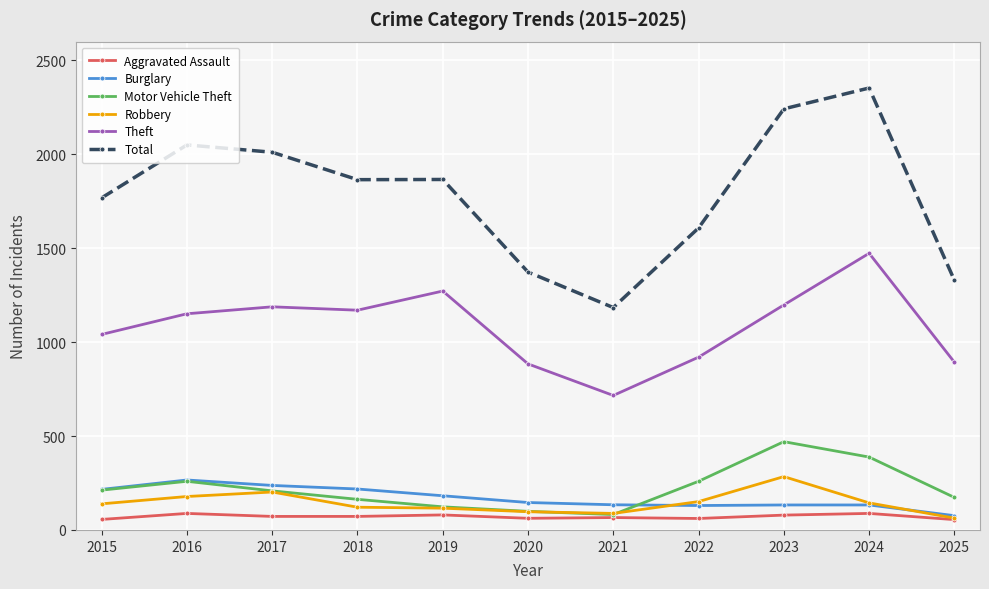

What is the difference between the highest and lowest values at 2016?

1962